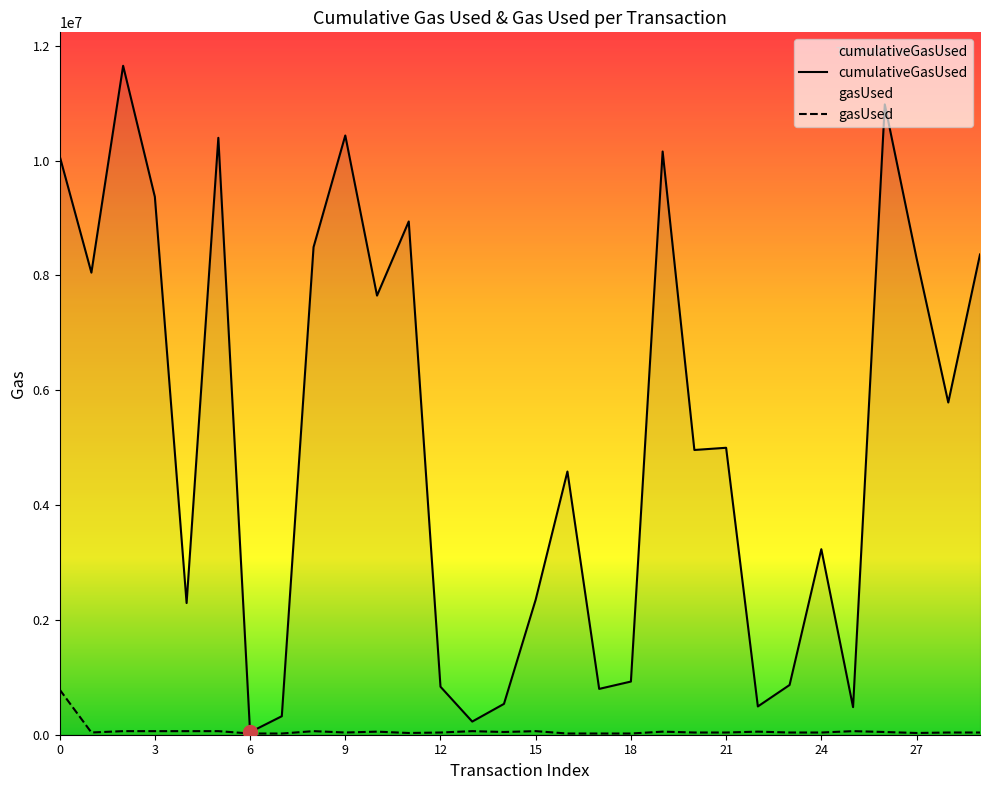

Reading right to left, extract all data points from this chart.

cumulativeGasUsed: 8365214	5786576	8302583	10978717	480624	3231619	866303	492586	4998097	4959554	10158600	926223	798358	4584354	2353099	537066	229104	836070	8939862	7648711	10437342	8492645	322436	43878	10397070	2293537	9368723	11651597	8048350	10080039
gasUsed: 38543	38543	30143	47327	62327	38327	38543	53543	38543	38543	53543	21000	21000	21000	62327	47327	62327	38543	30143	53555	38543	62327	21000	21000	62327	62327	62327	62327	38927	786558